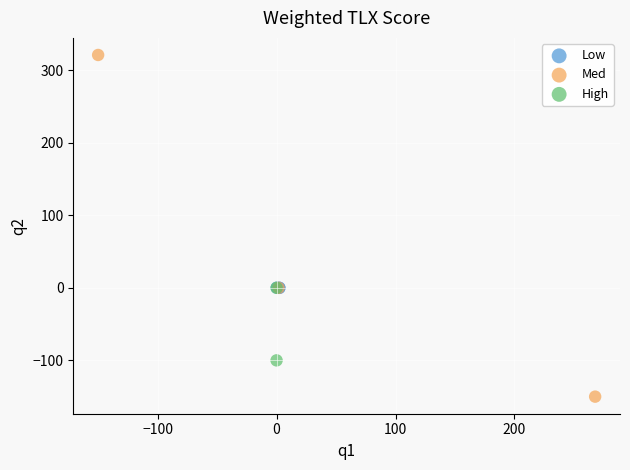

What are all the series names shown in the legend?

Low, Med, High